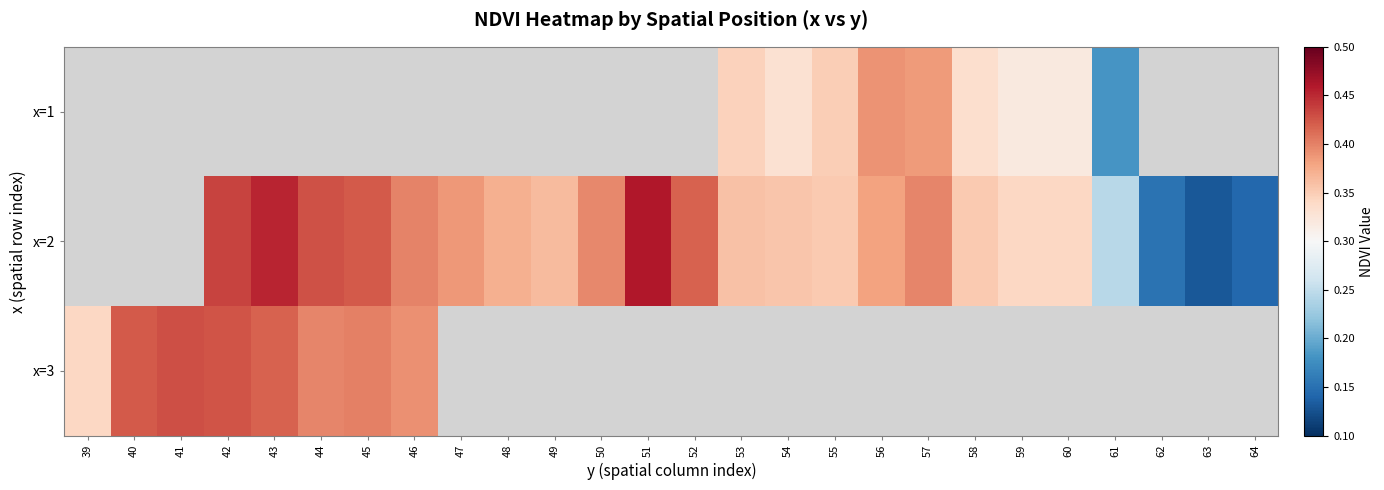

What is the difference between the second highest and second lowest values in the x=2 series?

0.3